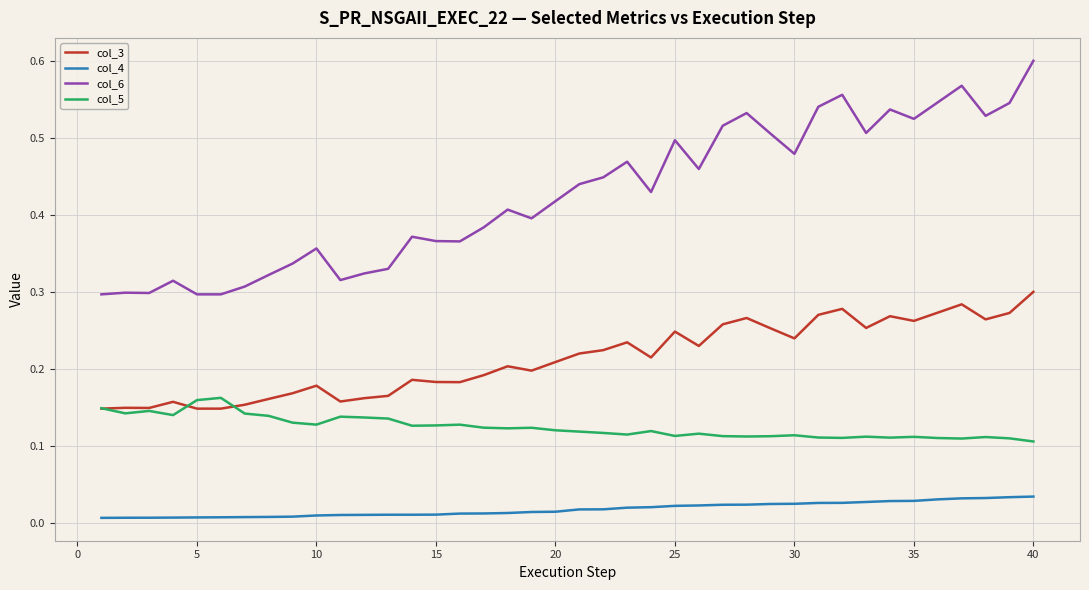

True or false: col_3 and col_6 intersect in this chart.

False